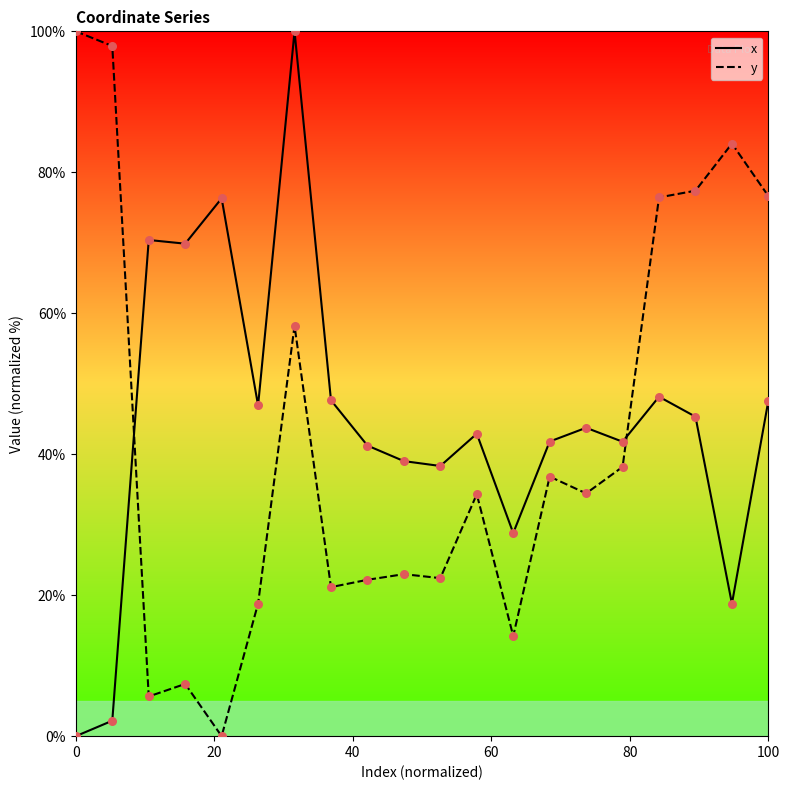

Which series contains the highest Y value?

x